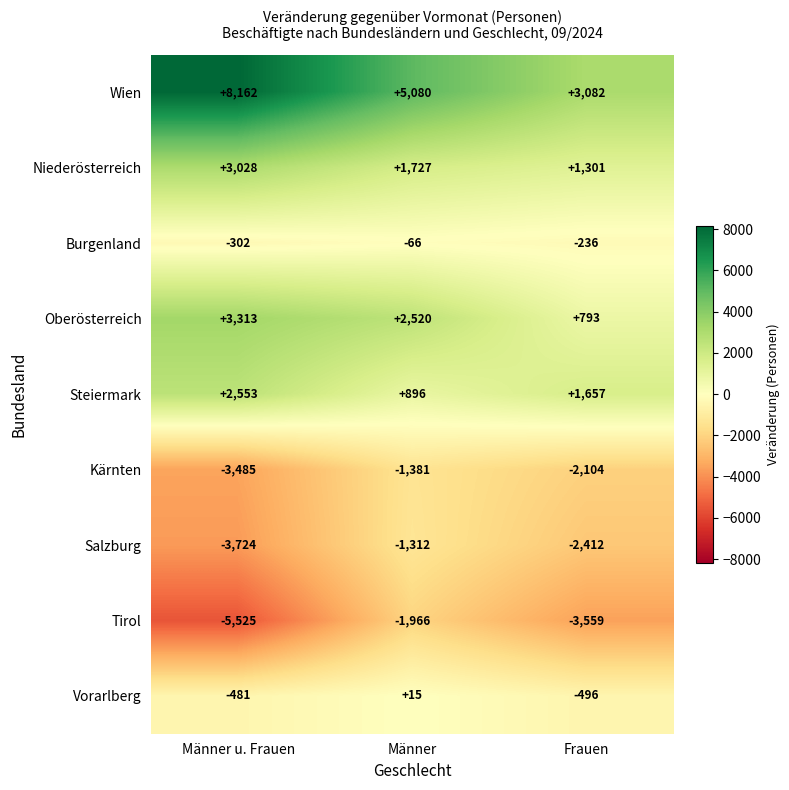

Rank the series by their maximum value, from lowest to highest.

Tirol, Kärnten, Salzburg, Burgenland, Vorarlberg, Steiermark, Niederösterreich, Oberösterreich, Wien